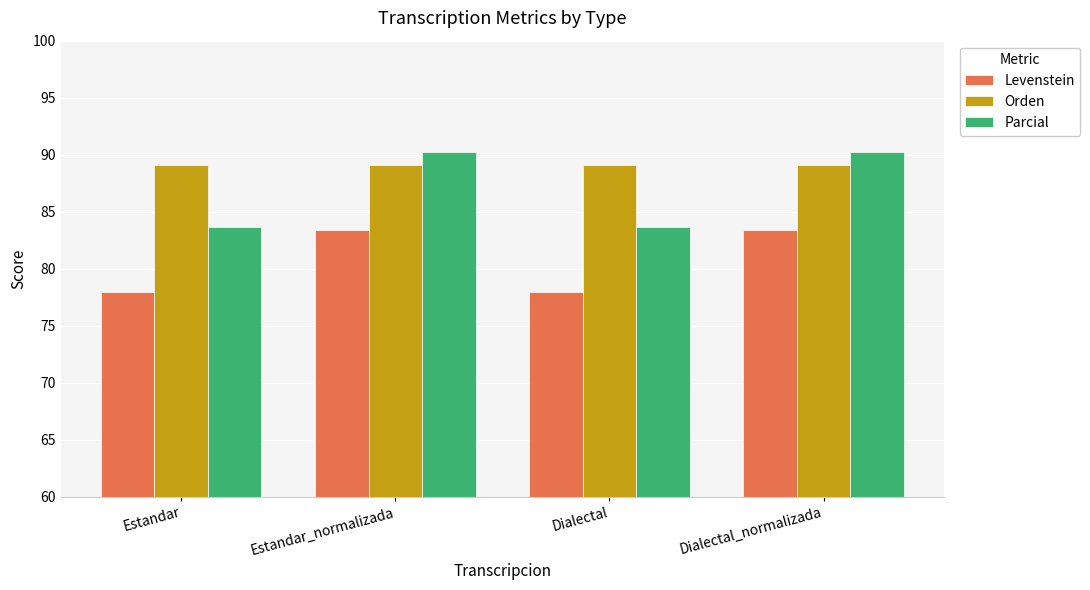

Reading left to right, extract all data points from this chart.

Levenstein: 77.9	83.4	77.9	83.4
Orden: 89.1	89.1	89.1	89.1
Parcial: 83.7	90.2	83.7	90.2